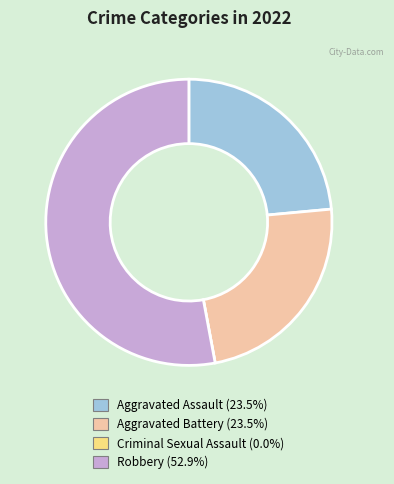

The Aggravated Assault slice represents 24% of the pie. True or false?

True